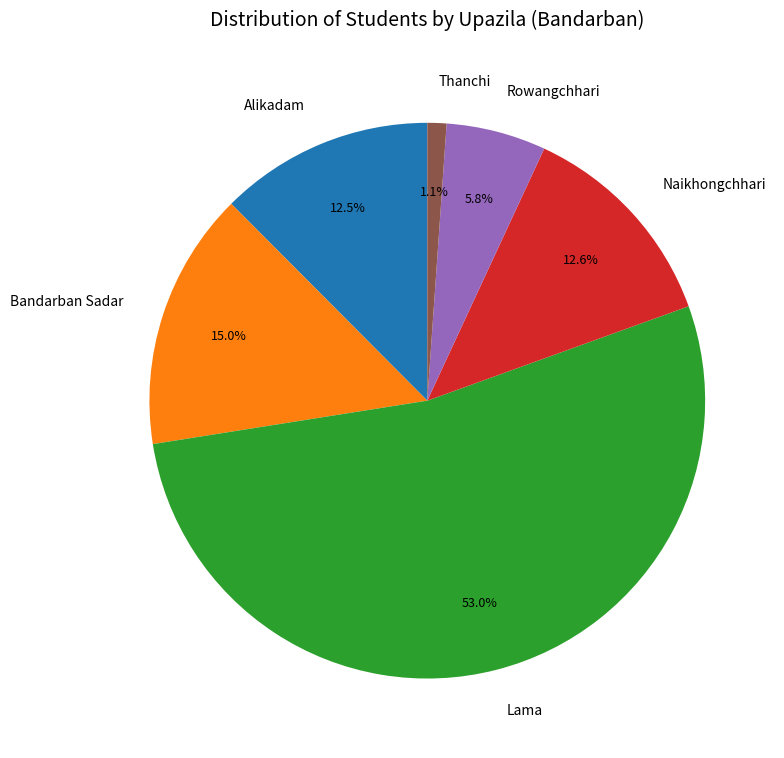

Do Rowangchhari and Bandarban Sadar together represent more than half of the pie?

No